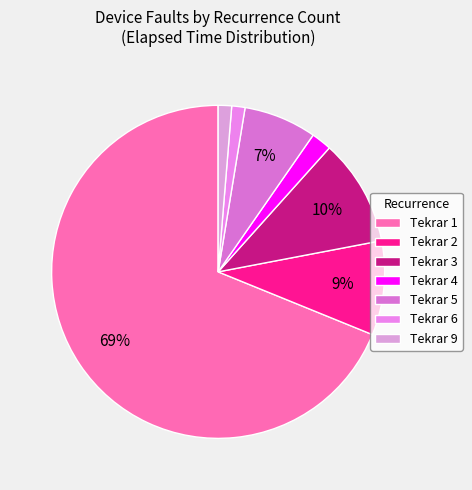

How many slices are in this pie chart?

7